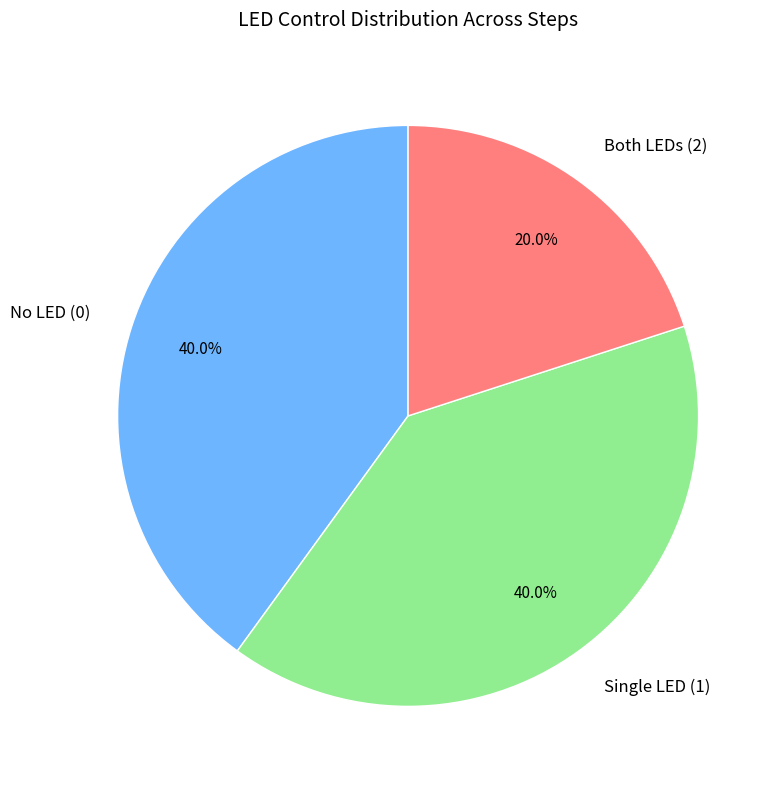

Which category has the smallest portion of the pie?

Both LEDs (2)